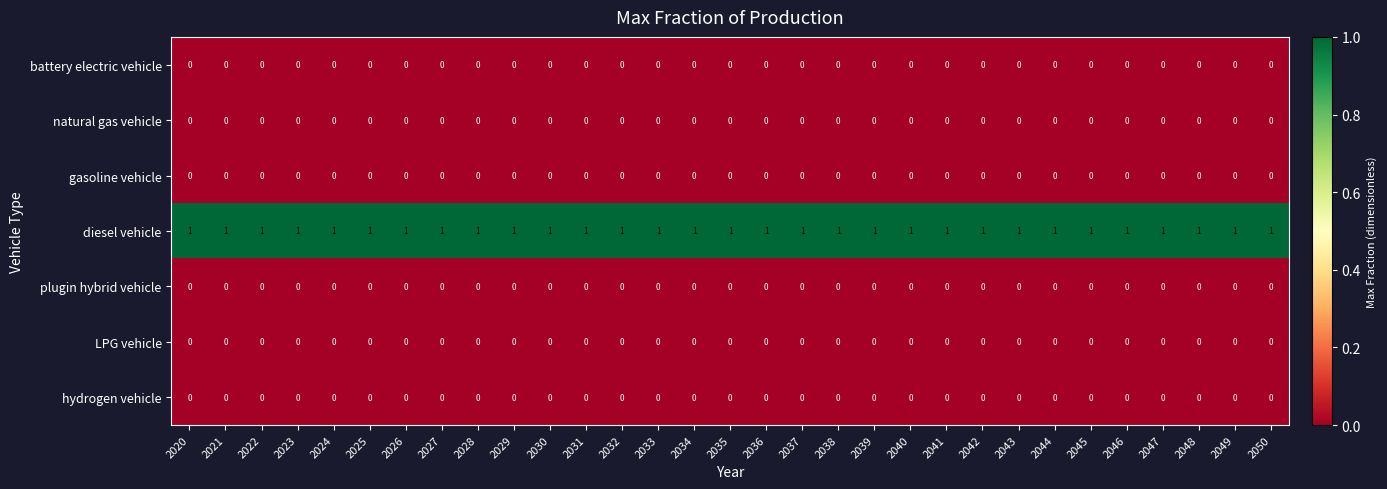

At how many categories does at least one series exceed 0?

31